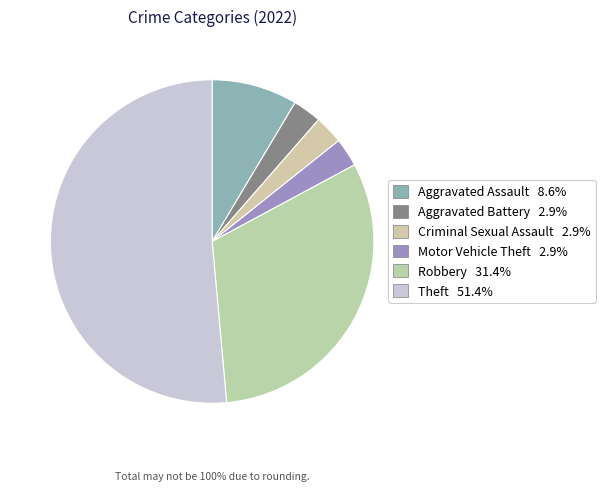

How many slices are in this pie chart?

6